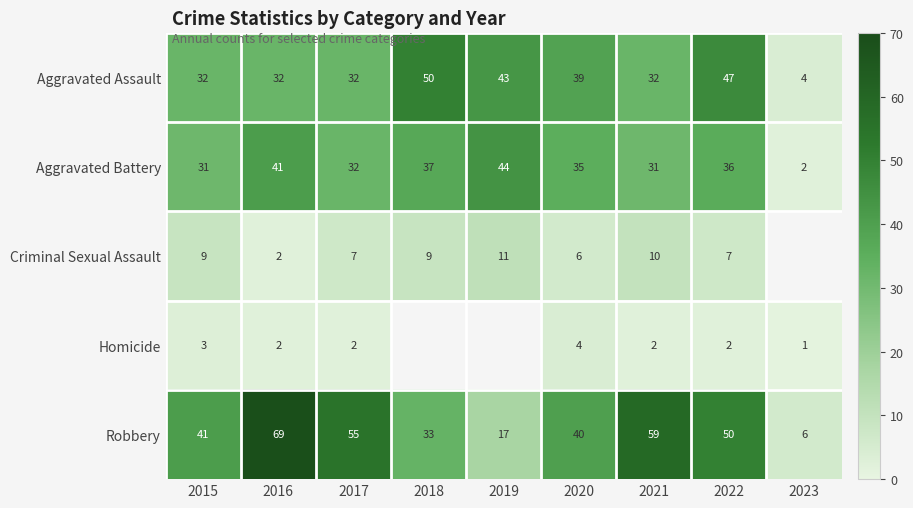

Between 2018 and 2022, which is larger?

2018